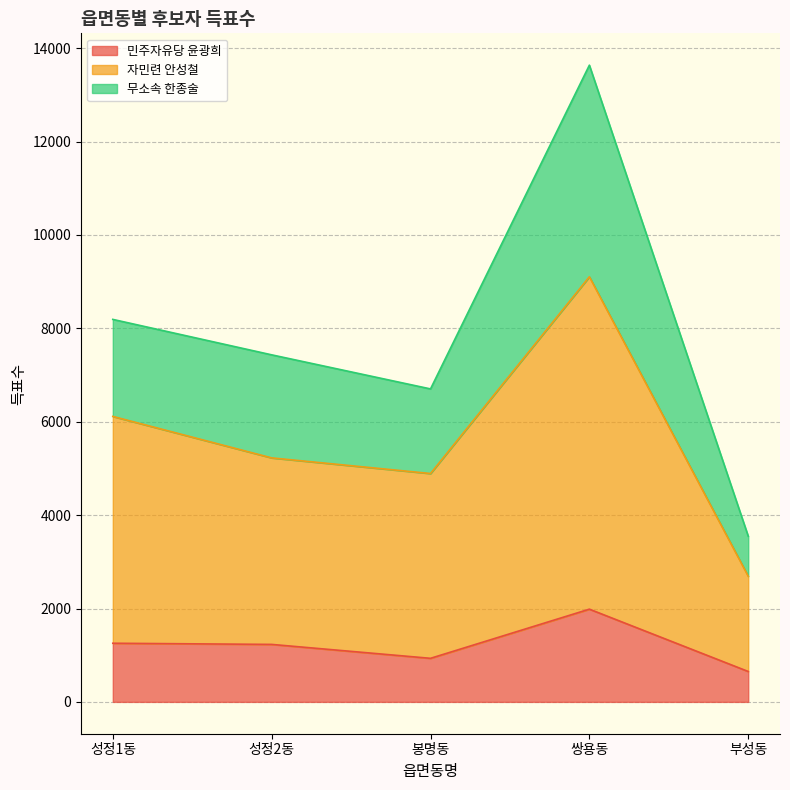

Rank the categories by 자민련 안성철 value from highest to lowest.

쌍용동, 성정1동, 성정2동, 봉명동, 부성동